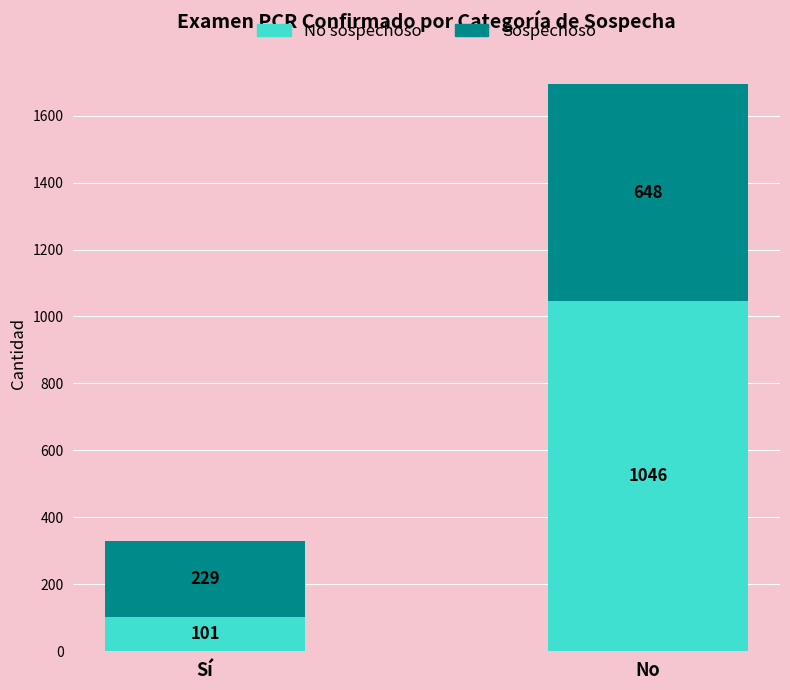

How many bars are there in total?

2